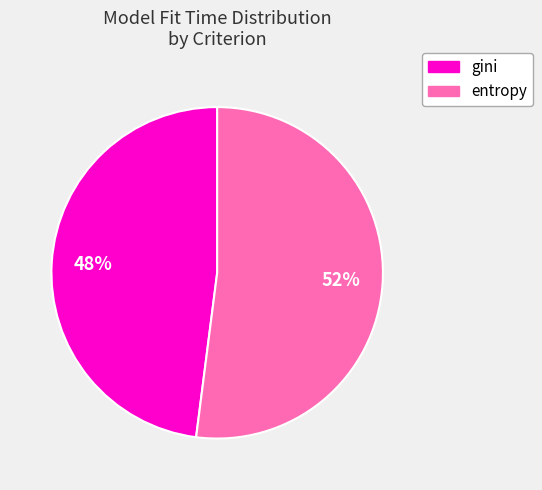

Does any single category account for the majority?

Yes